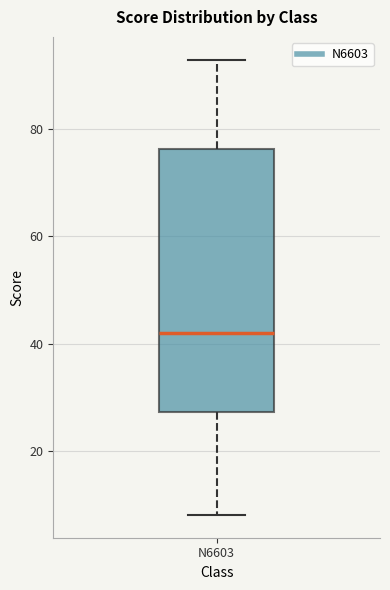

Where does the upper whisker of the box for N6603 end on the y-axis? The values are not printed on the chart, so give them approximately, as read against the axis.

94